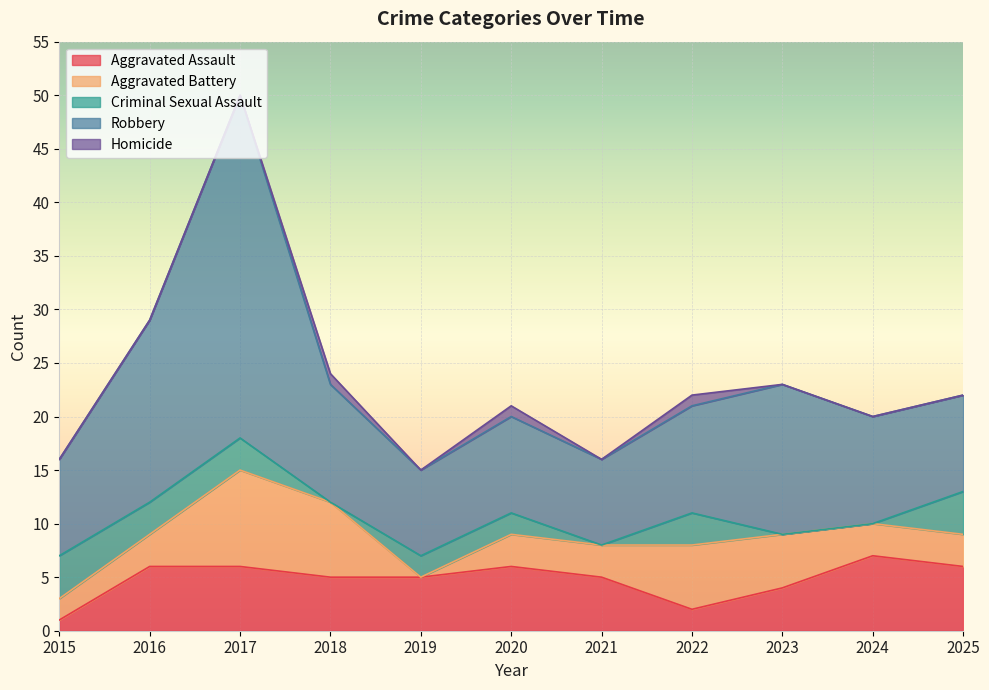

At how many categories does at least one series exceed 31?

1